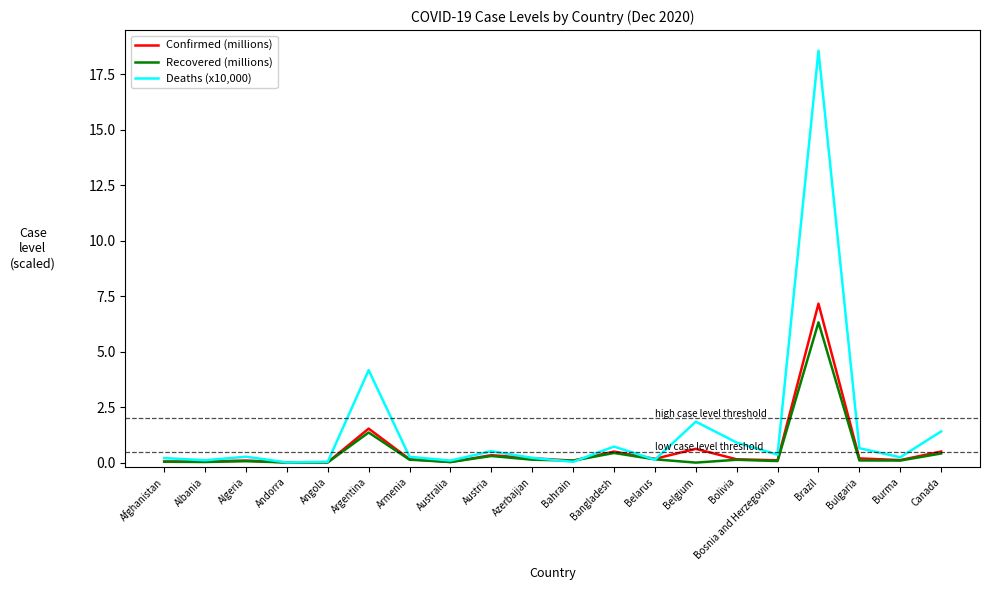

Rank the series by their maximum value, from highest to lowest.

Deaths (x10,000), Confirmed (millions), Recovered (millions)